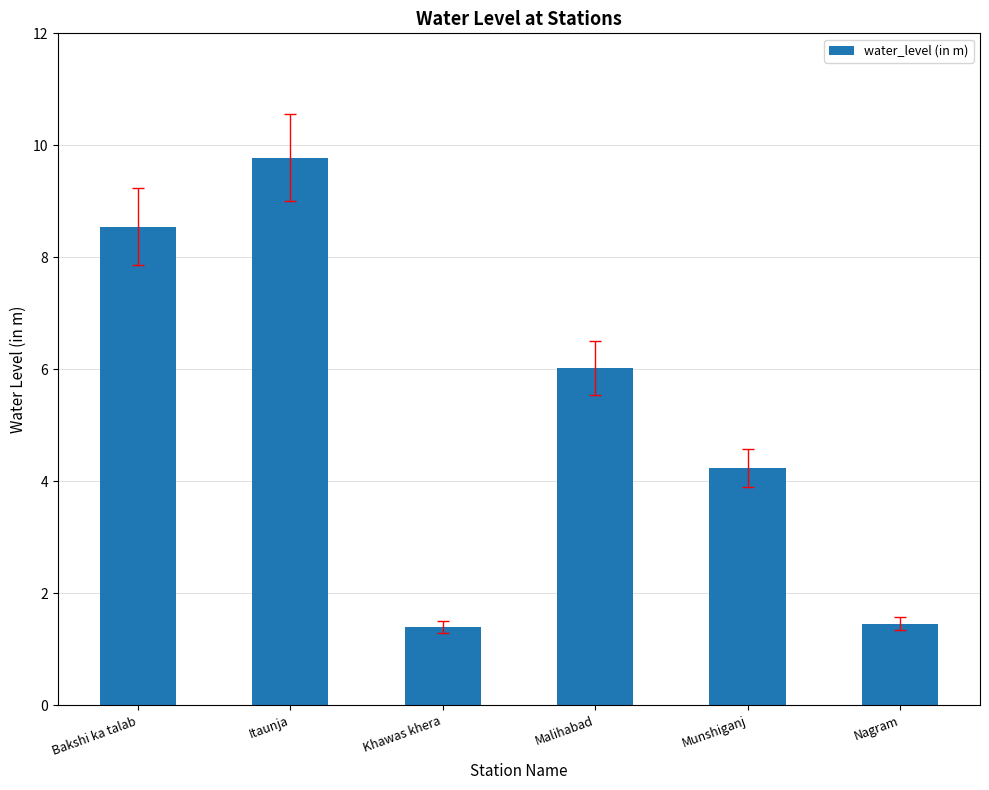

What is the change in value from Malihabad to Munshiganj?

-1.8